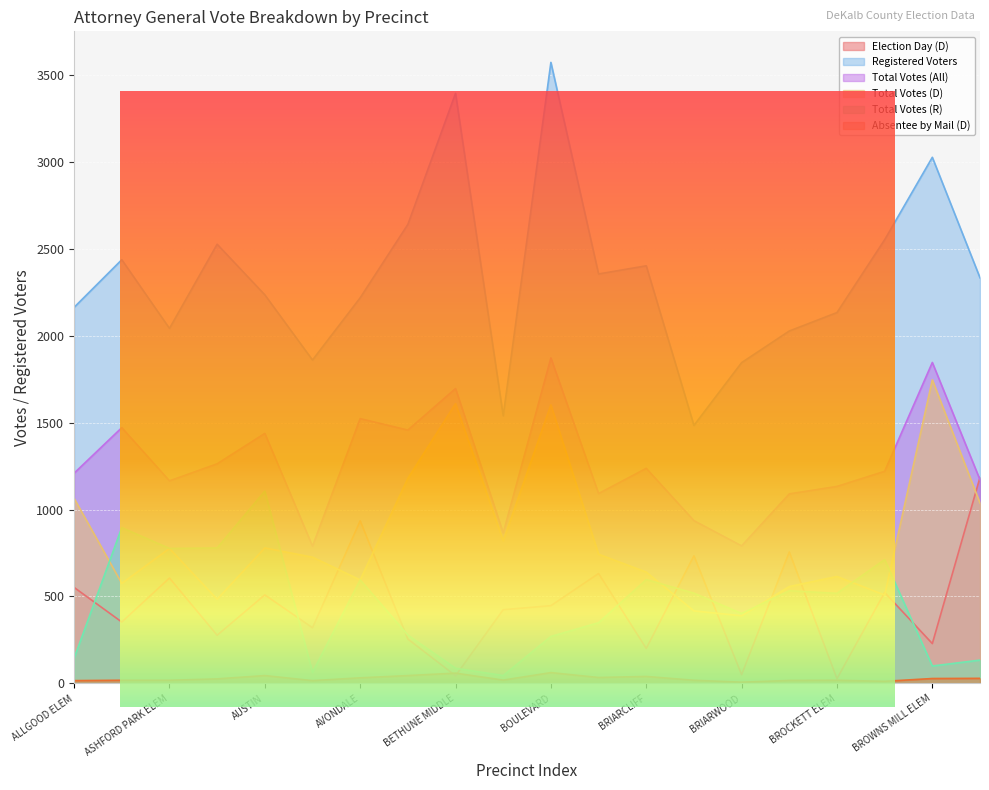

What is the difference between the maximum and minimum values in the Total Votes (D) series?

1357